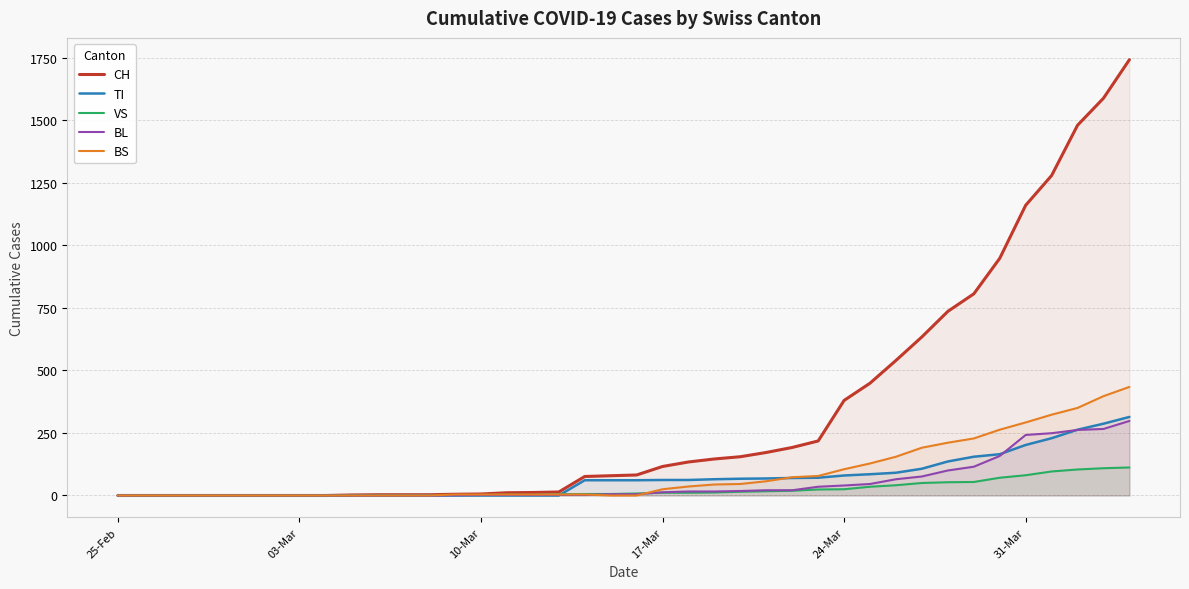

True or false: CH has more than 1 points higher than both neighbors.

False